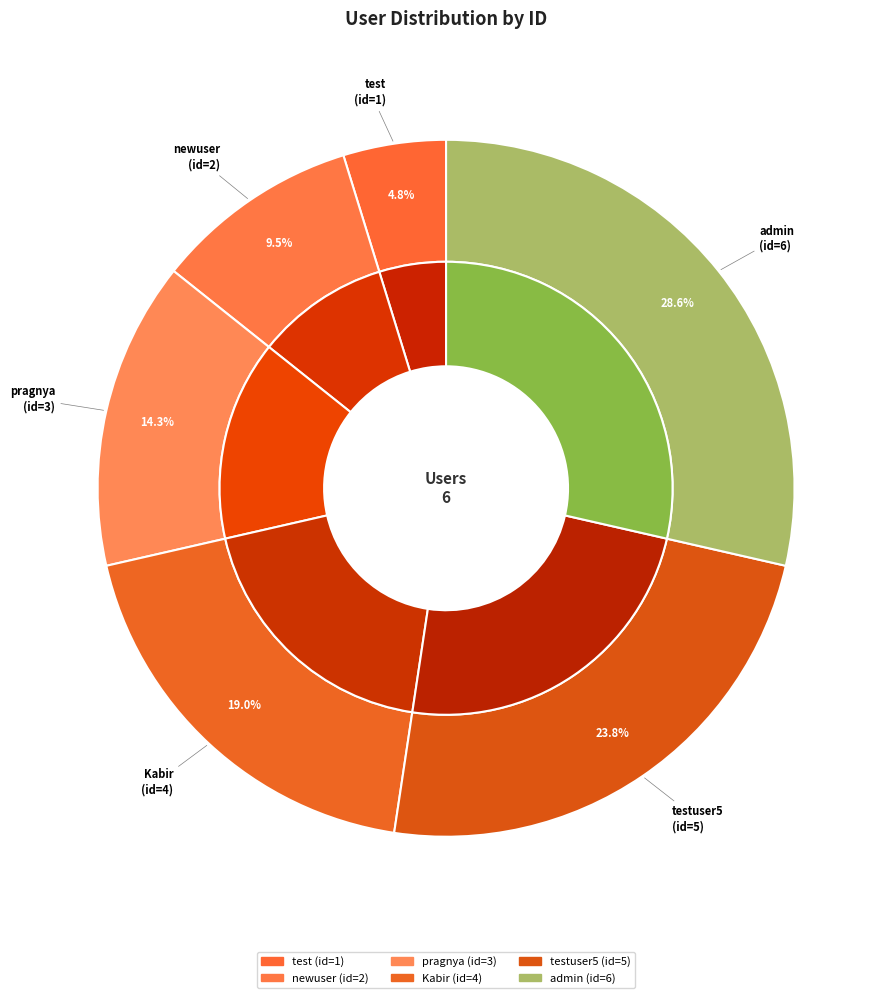

True or false: pragnya accounts for 9% of the total.

False